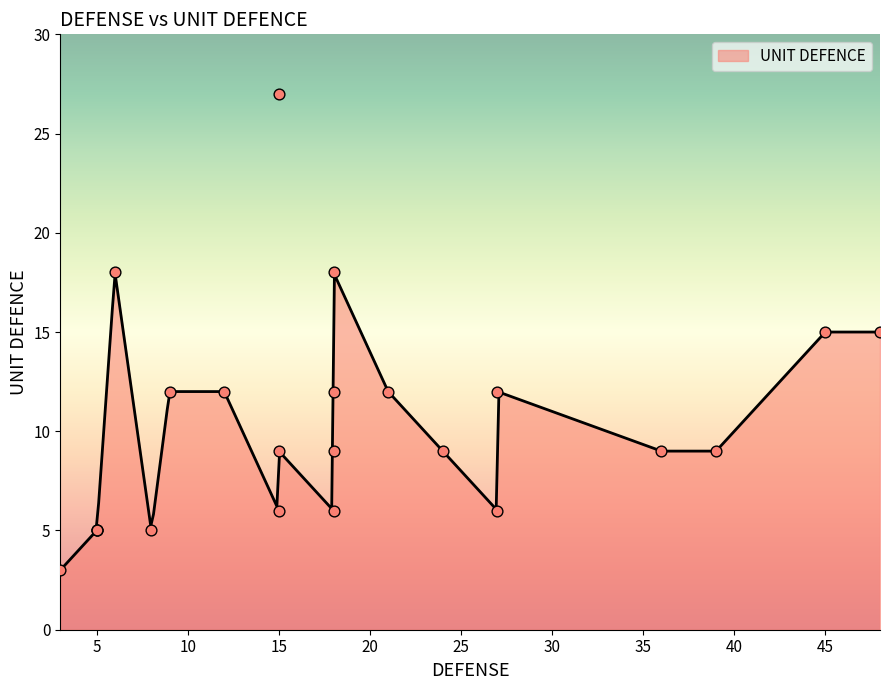

Between 39 and 18, which is larger?

39